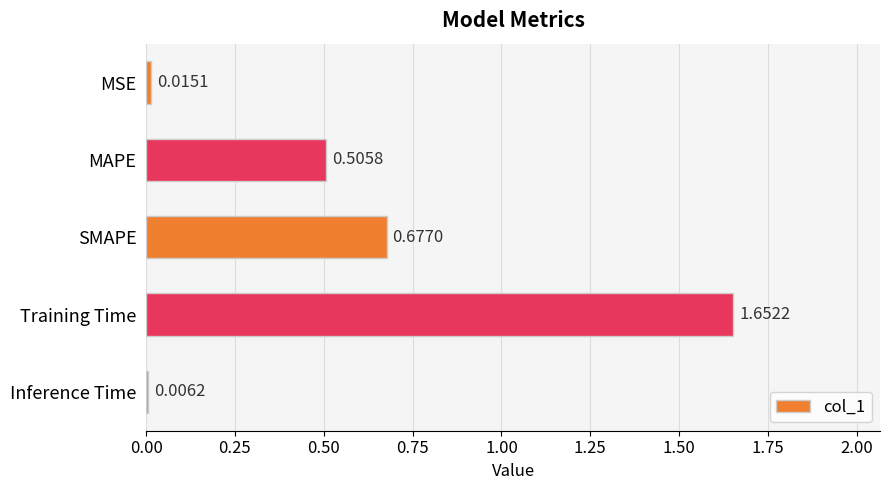

At which label is the value closest to 0?

Inference Time